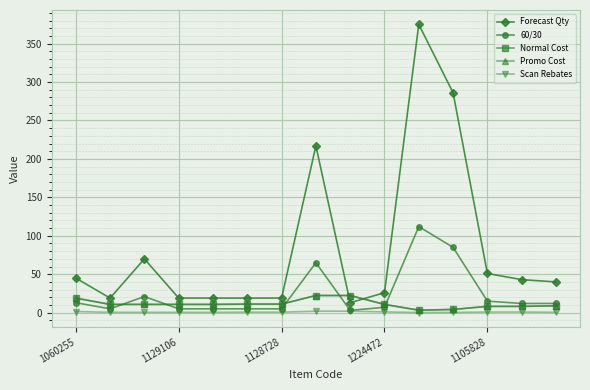

Which series has the largest range (max minus min)?

Forecast Qty